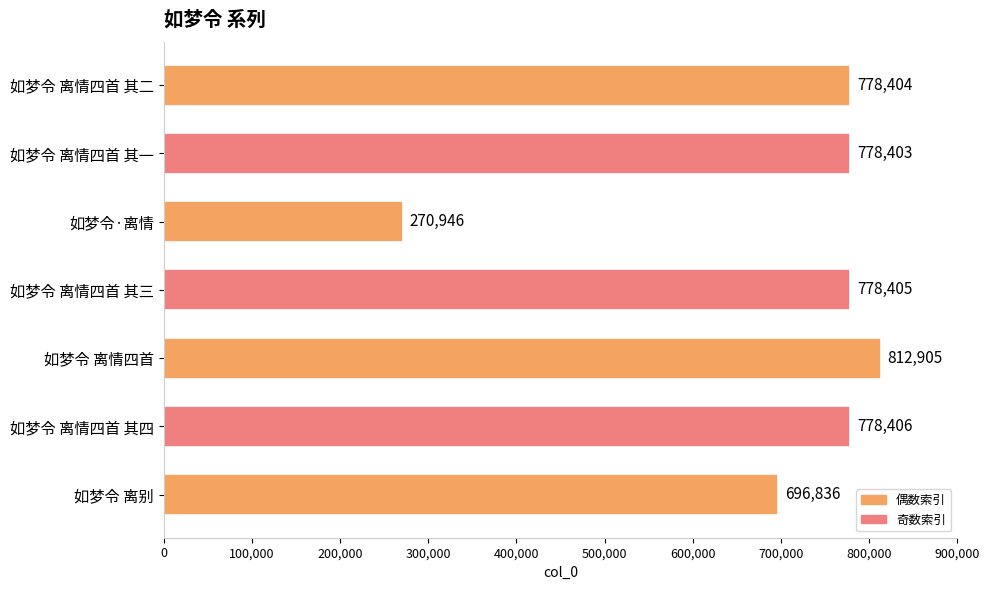

What is the greatest value displayed?

812905